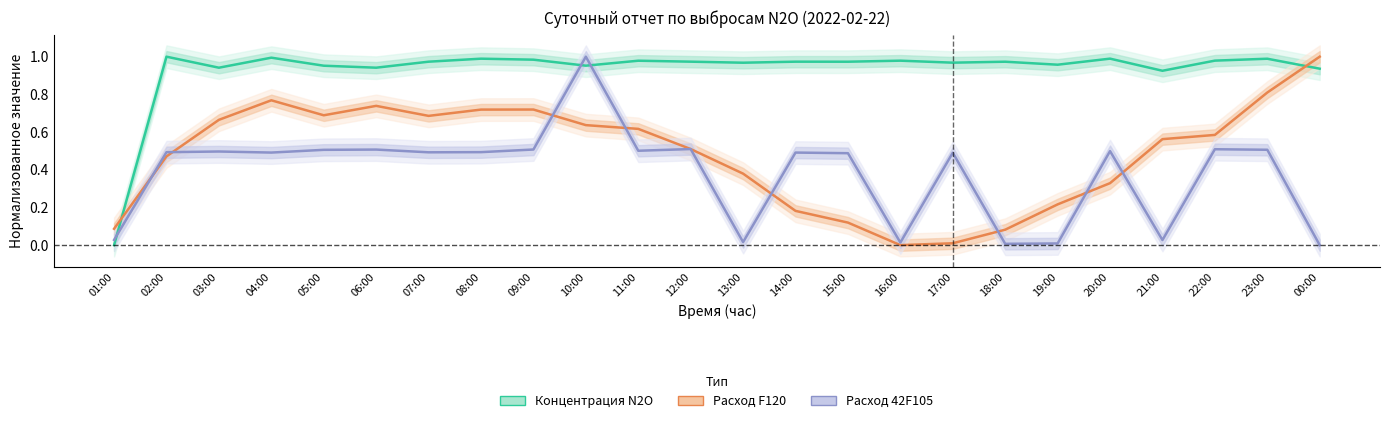

After their last crossing, which series has the higher values: Концентрация N2O or Расход F120?

Расход F120